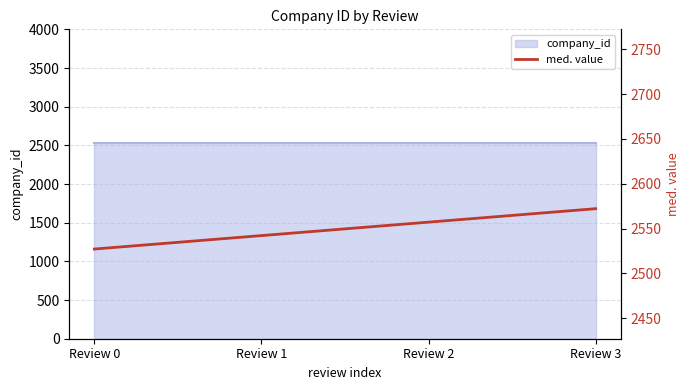

At which label is the value closest to 2549?

Review 1